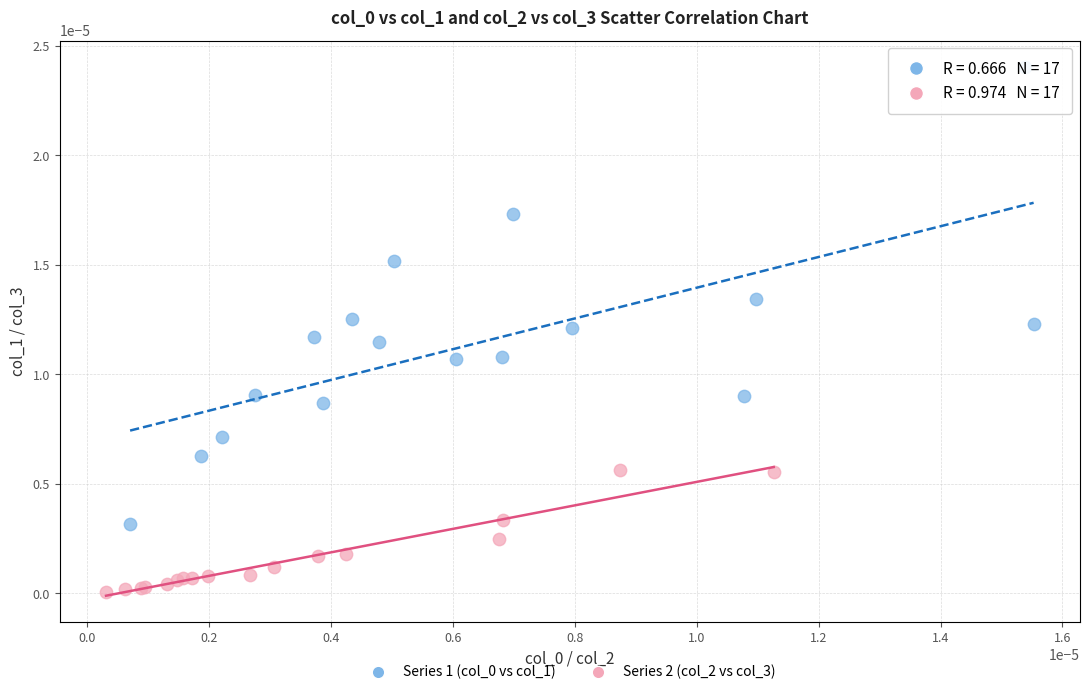

Which series contains the lowest Y value?

Series 2 (col_2 vs col_3)